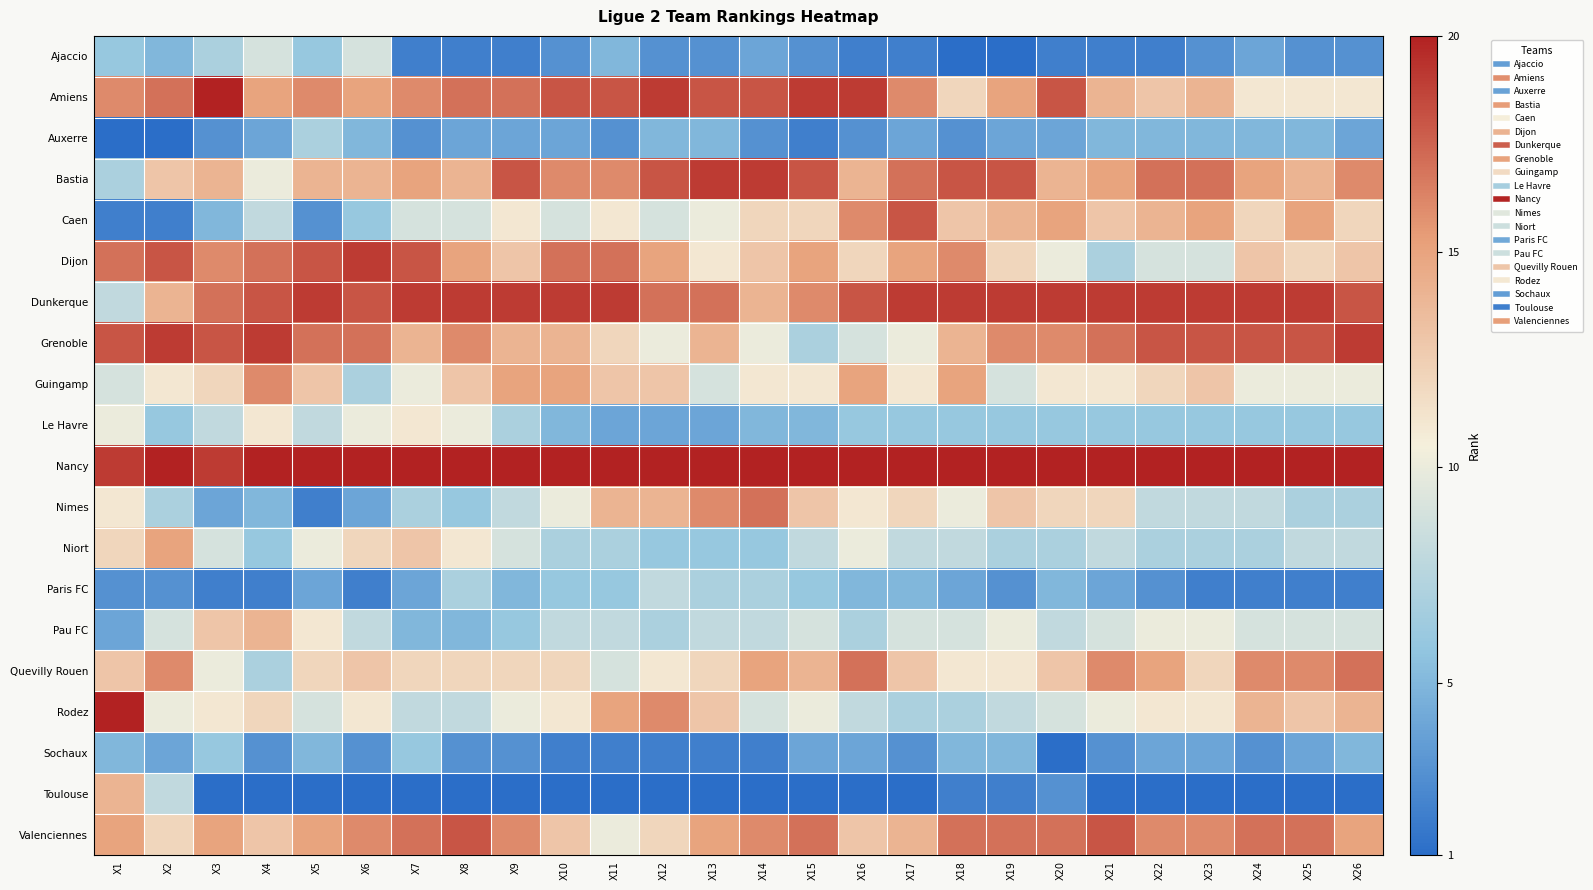

Which has a higher value, X15 or X11?

X11